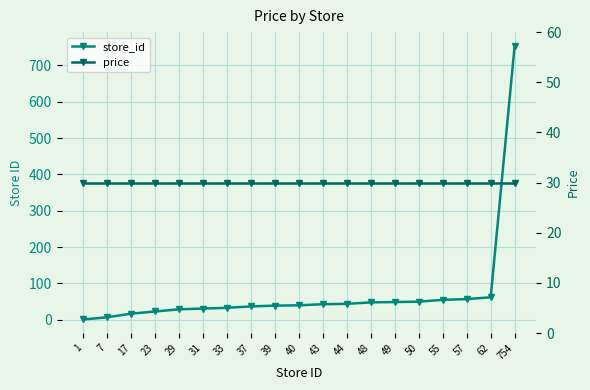

What is the highest value of the price series?

29.9